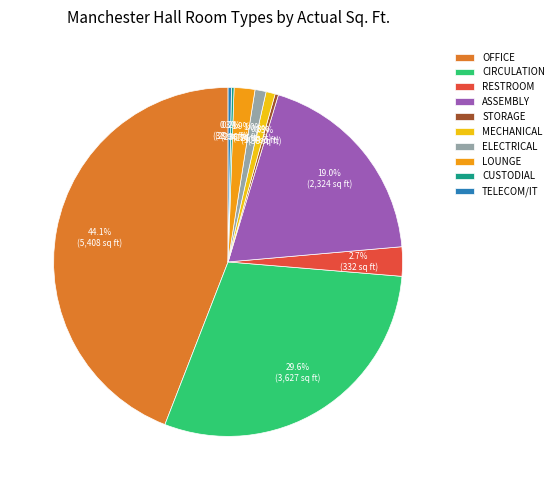

Approximately how many times larger is the value at OFFICE compared to MECHANICAL?

52.0